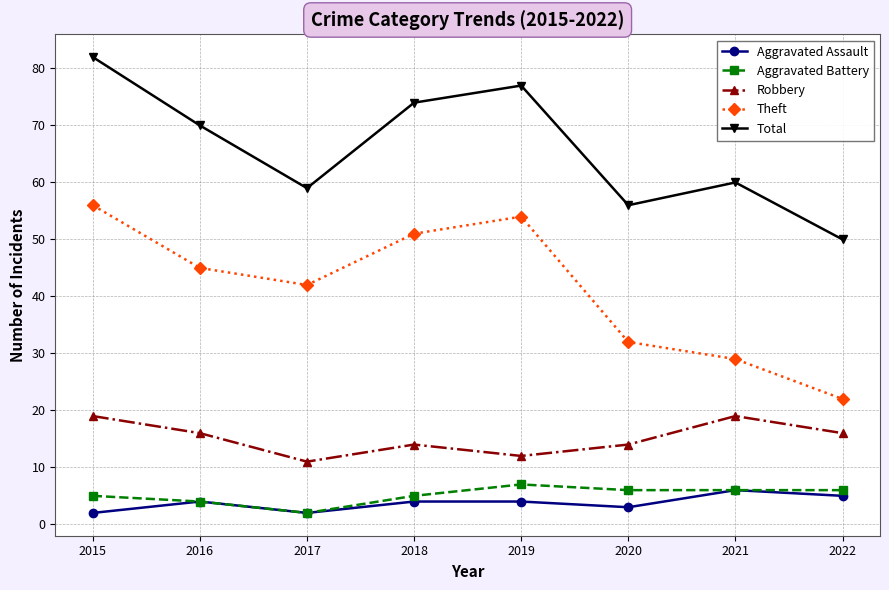

What is the value of the Theft point at the 8th from the left?

22